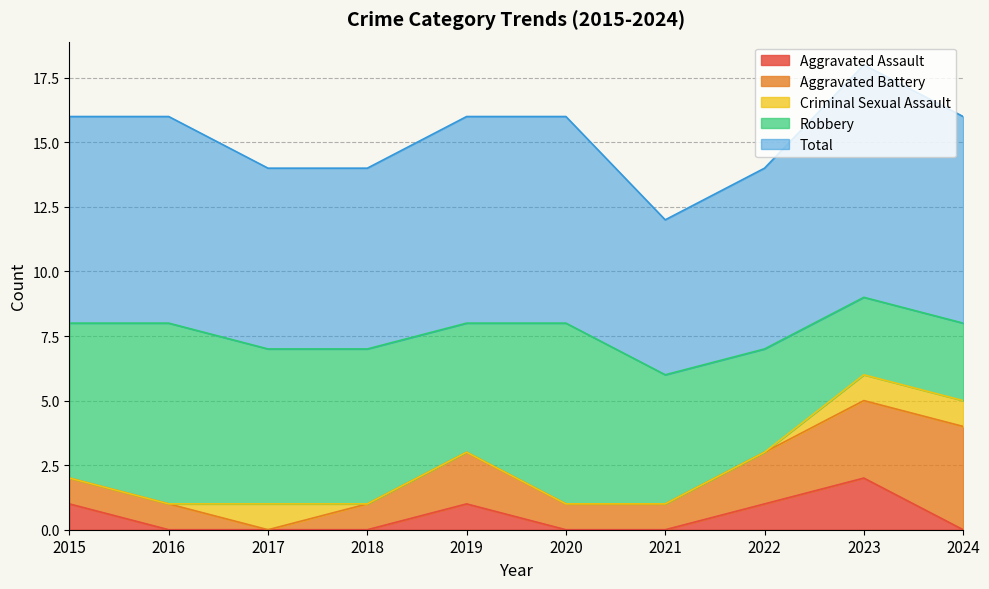

What is the value of the Robbery point at the 10th from the left?

3